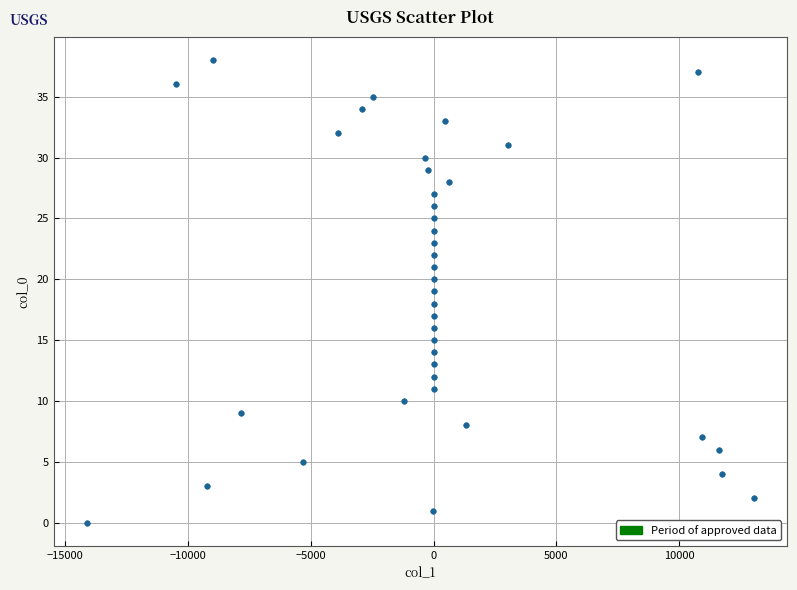

What is the range of Y values (max minus min)?

38